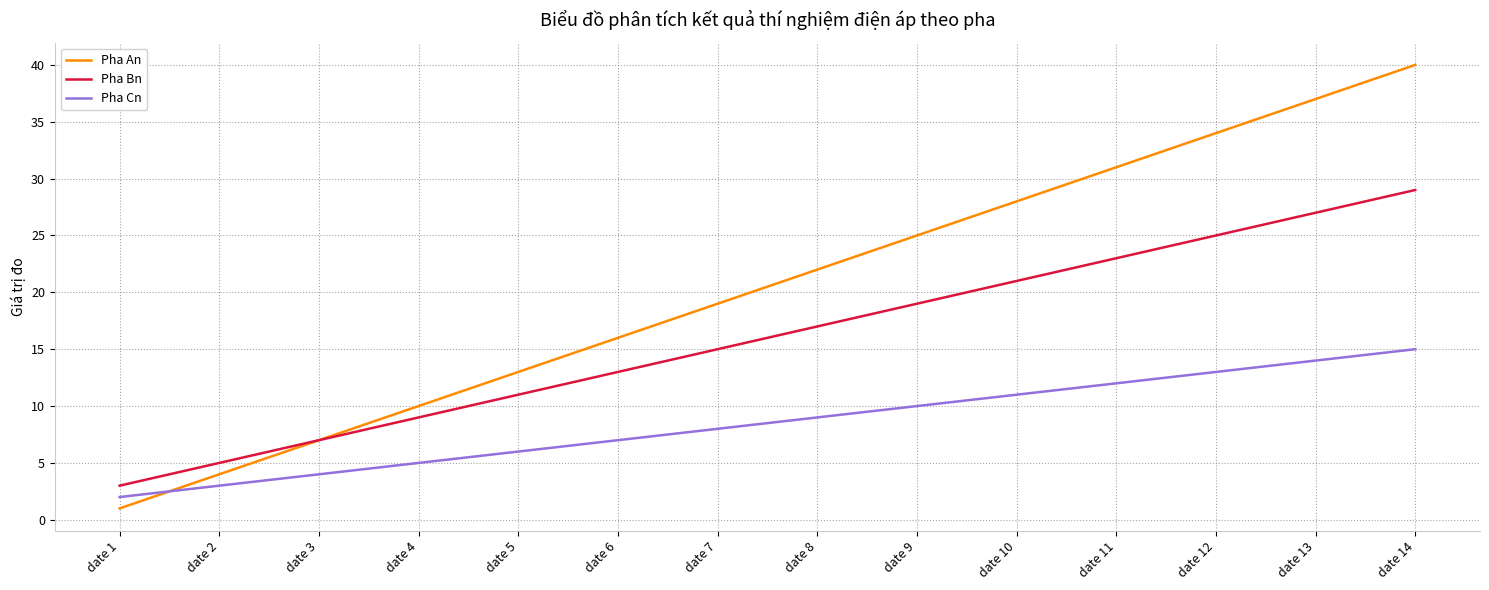

What is the difference between the Pha Bn values at date 12 and date 6?

12